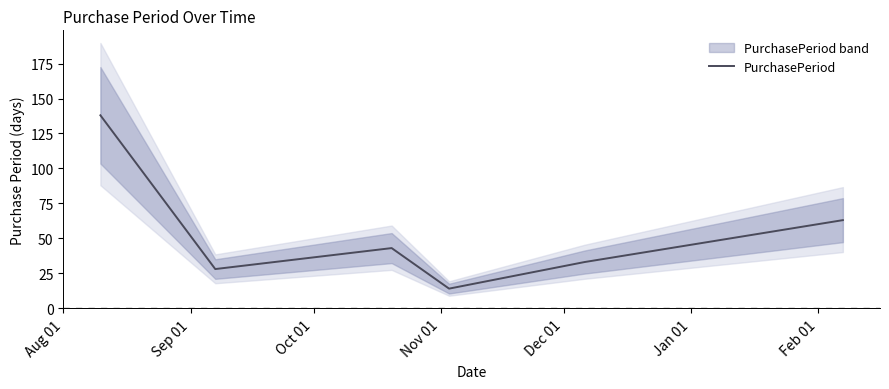

Rank the categories by value from lowest to highest.

Nov 01, Sep 01, Dec 01, Oct 01, Jan 01, Aug 01